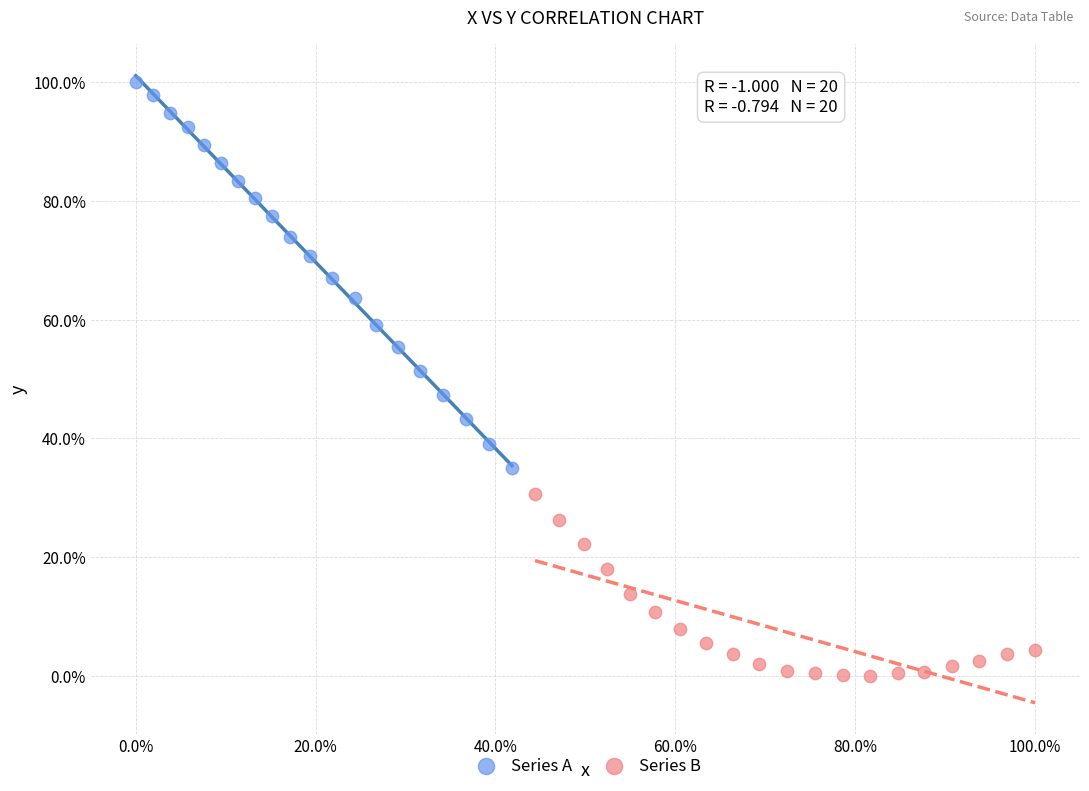

Which series has the largest Y range (max minus min)?

Series A